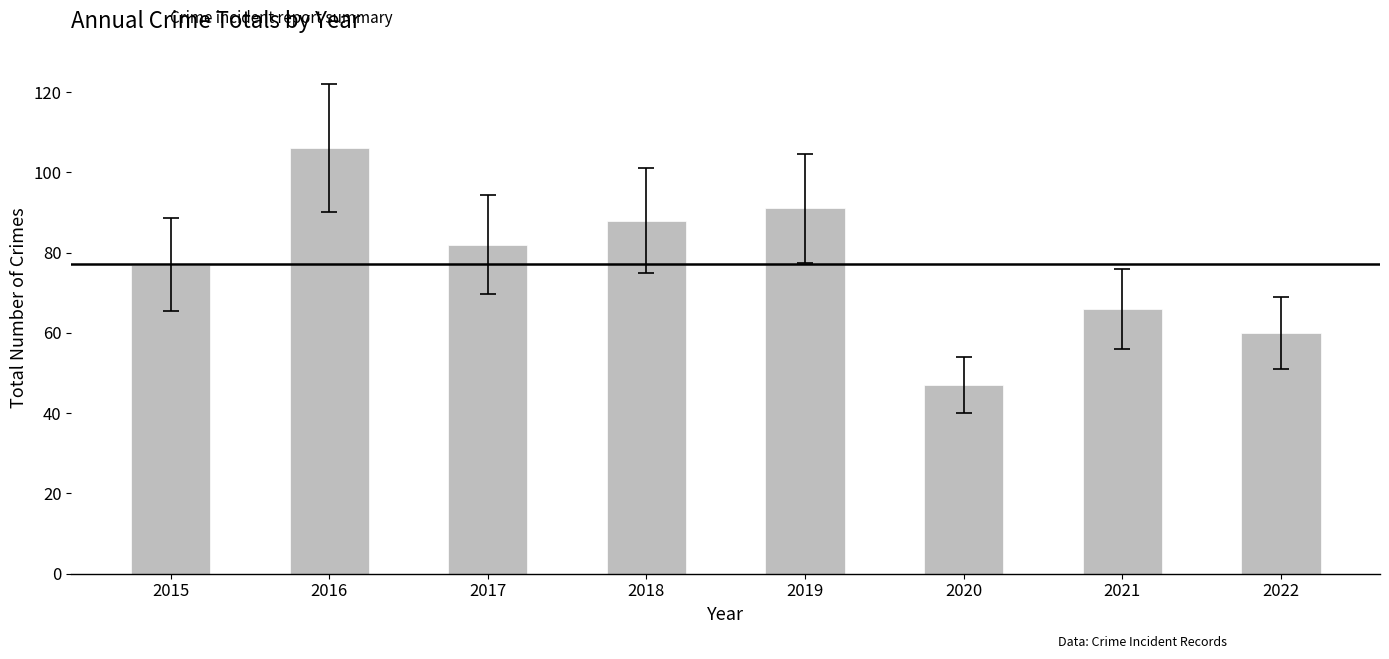

How many values are below 82?

4